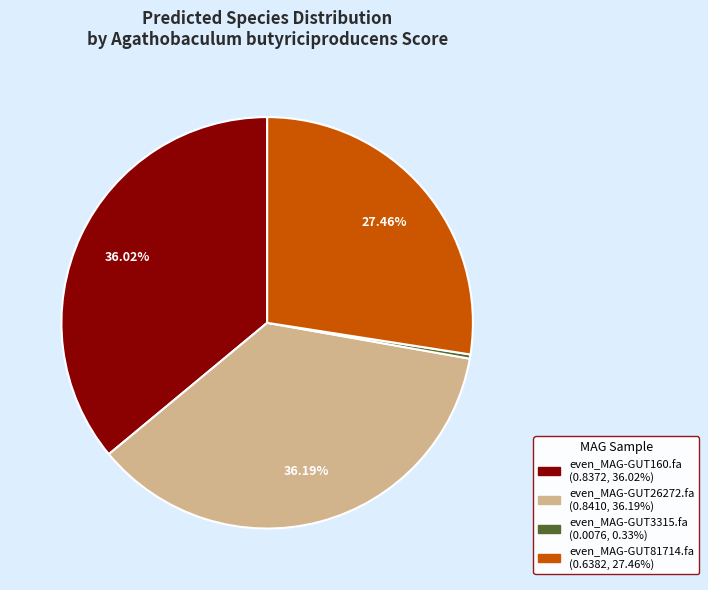

True or false: even_MAG-GUT160.fa accounts for 36% of the total.

True